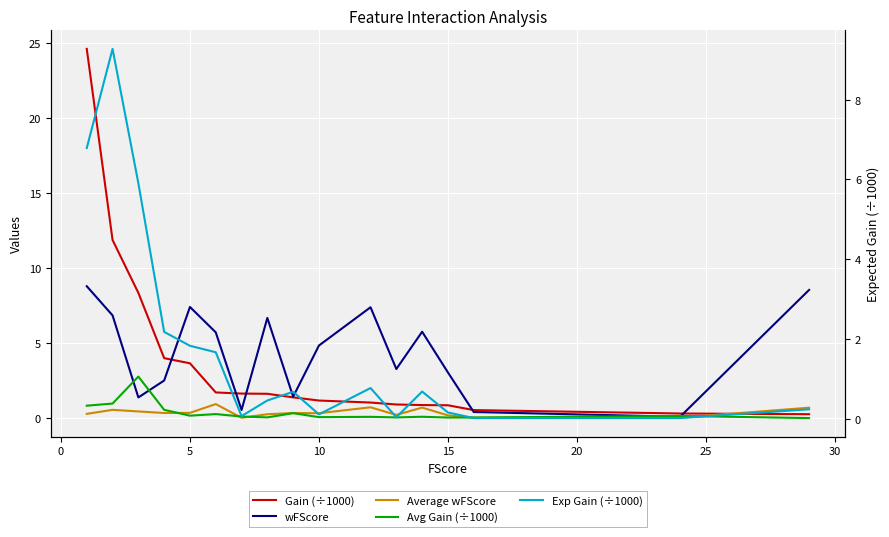

What is the sum of all Average wFScore values?

6.8